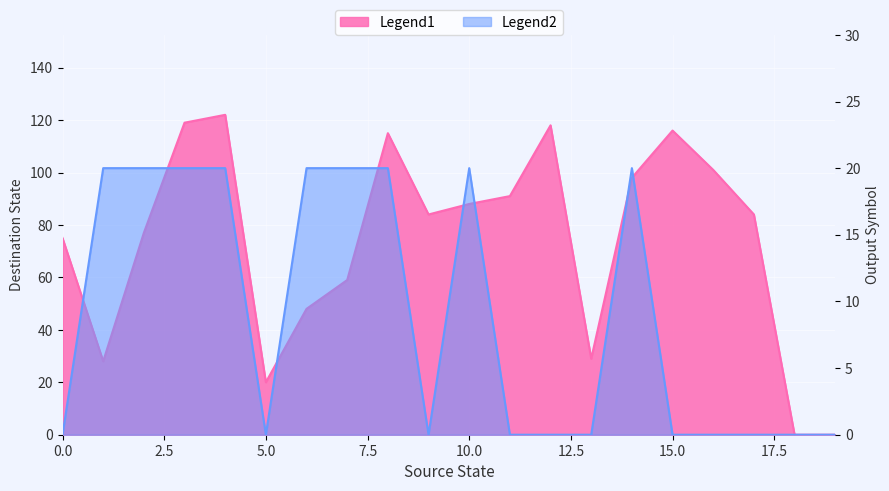

Which series has the largest total across all categories?

destination_state